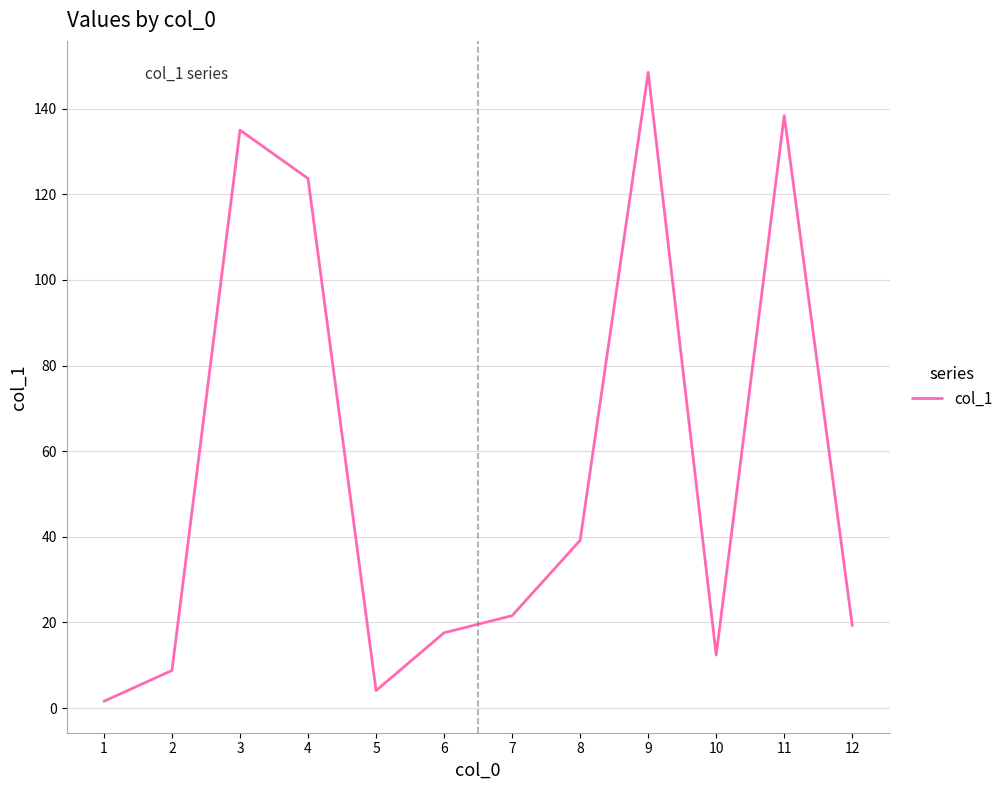

How many interior local valleys (lower than both neighbors) does the data have?

2